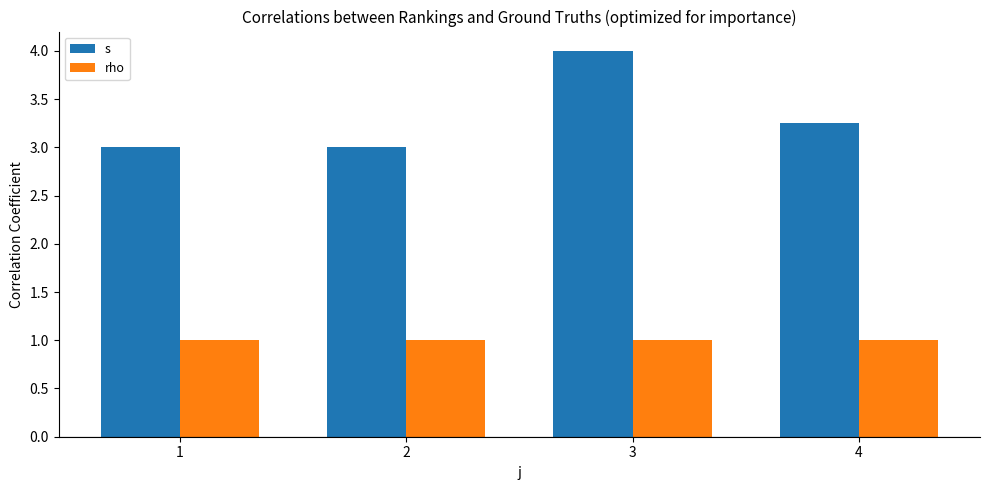

What is the average value of the rho series?

1.0